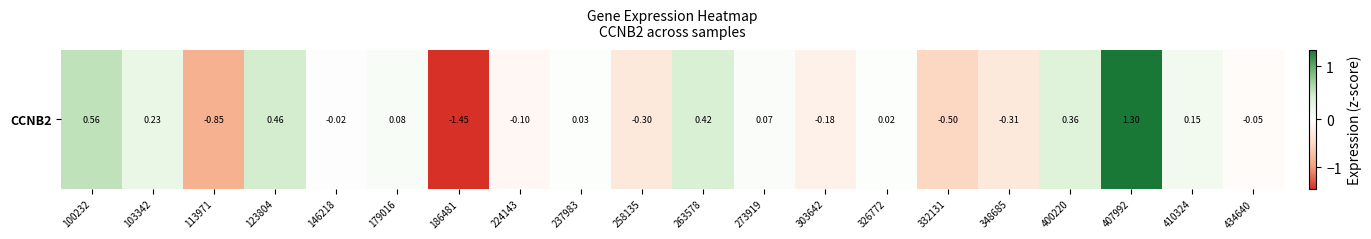

What is the maximum value shown in the chart?

1.3